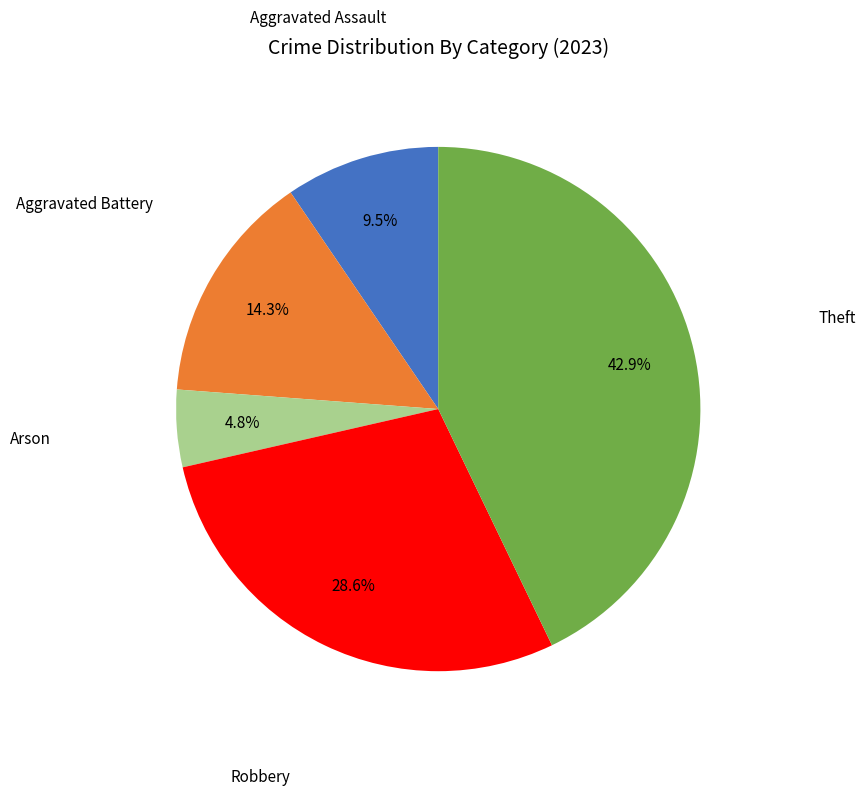

Does any single category account for the majority?

No